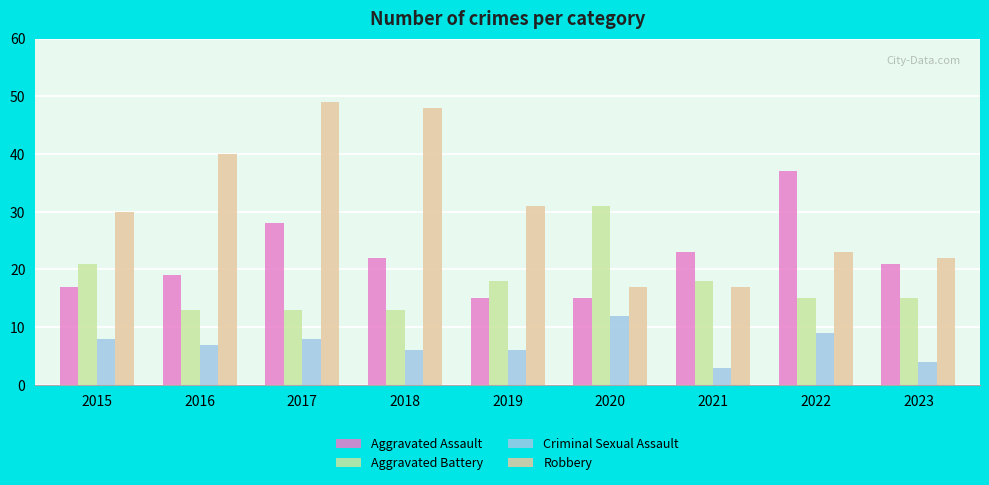

Reading left to right, extract all data points from this chart.

Aggravated Assault: 2015=17	2016=19	2017=28	2018=22	2019=15	2020=15	2021=23	2022=37	2023=21
Aggravated Battery: 2015=21	2016=13	2017=13	2018=13	2019=18	2020=31	2021=18	2022=15	2023=15
Criminal Sexual Assault: 2015=8	2016=7	2017=8	2018=6	2019=6	2020=12	2021=3	2022=9	2023=4
Robbery: 2015=30	2016=40	2017=49	2018=48	2019=31	2020=17	2021=17	2022=23	2023=22